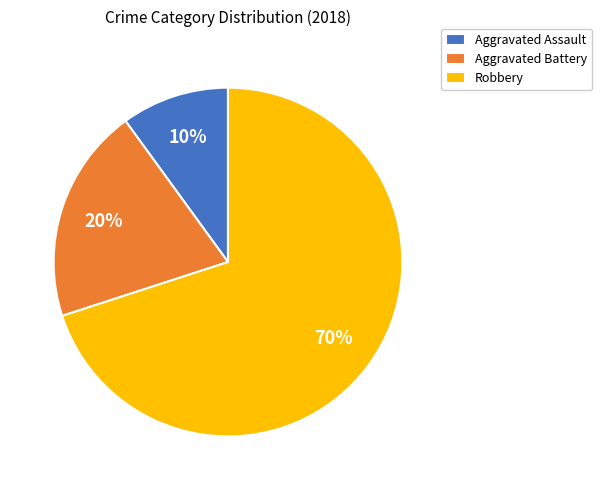

To the nearest percent, what is the difference between the largest and smallest slice percentages?

60%